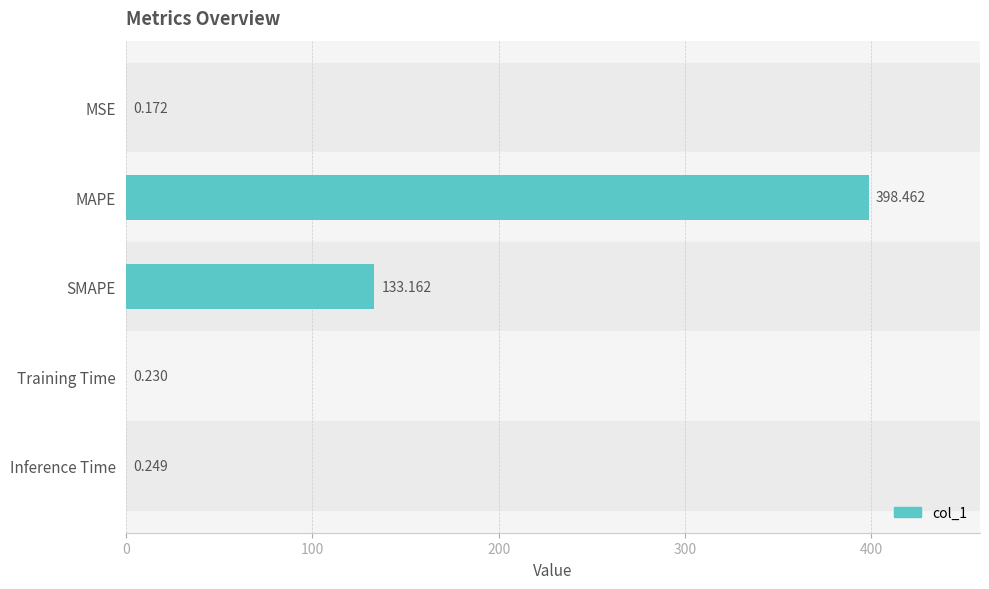

Between Inference Time and MAPE, which is larger?

MAPE